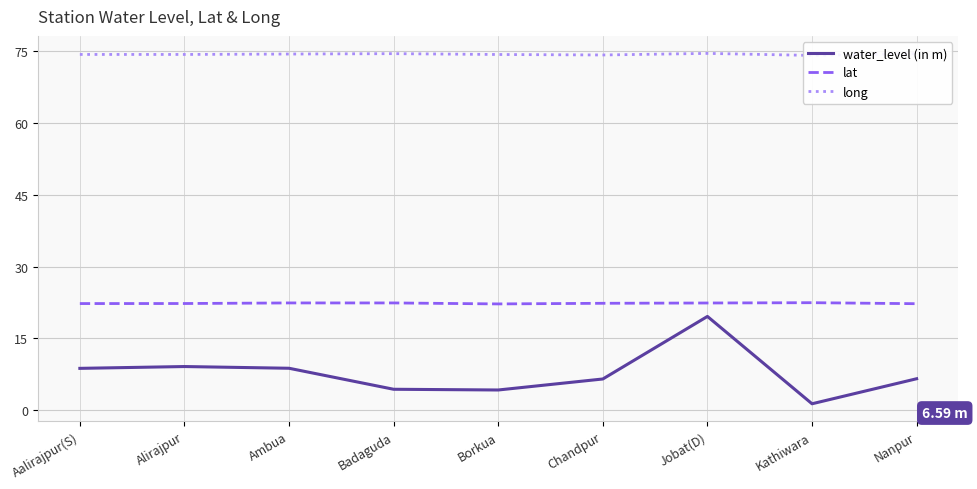

At which label is lat closest to 22?

Borkua